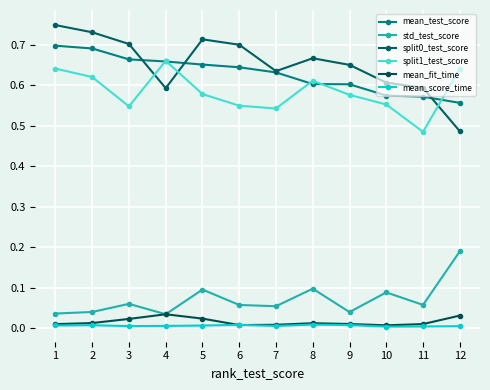

How many lines are shown in the chart?

6